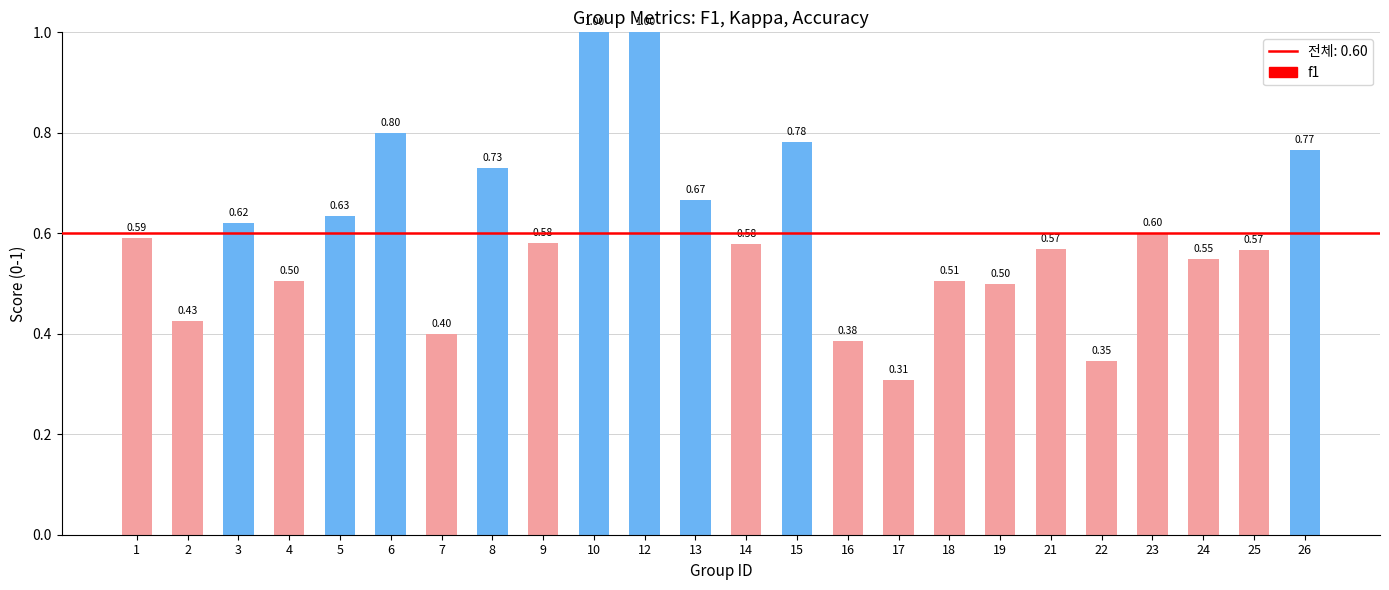

What is the average value?

0.6